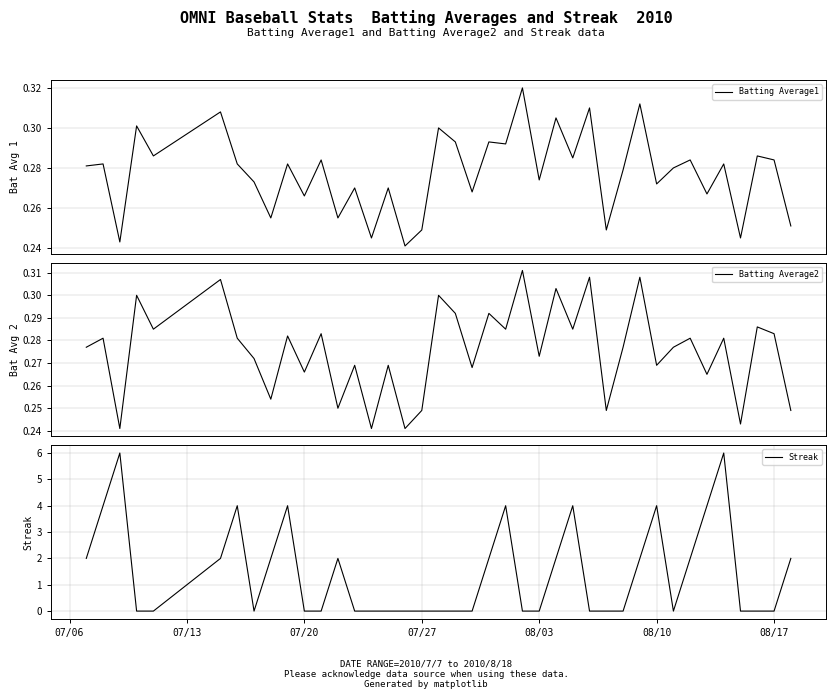

How many intersections are there between Batting Average2 and Streak?

16